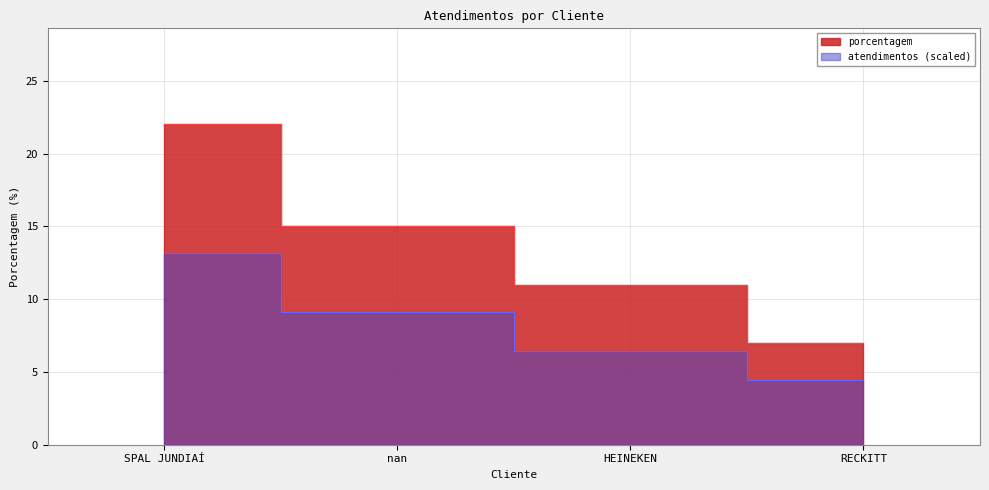

Does the chart display data point markers on the line(s)?

No